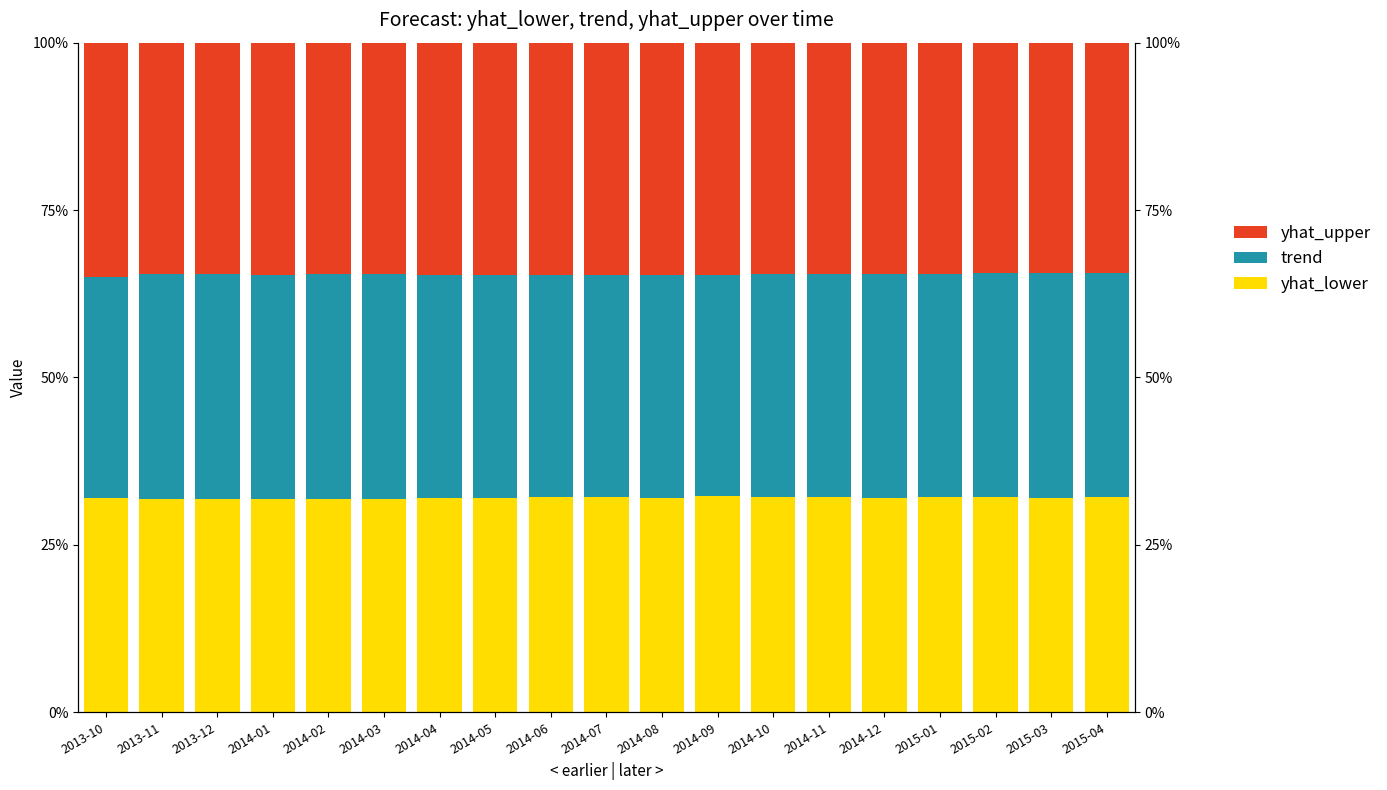

What is the value of the trend bar at the 11th from the left?

0.3